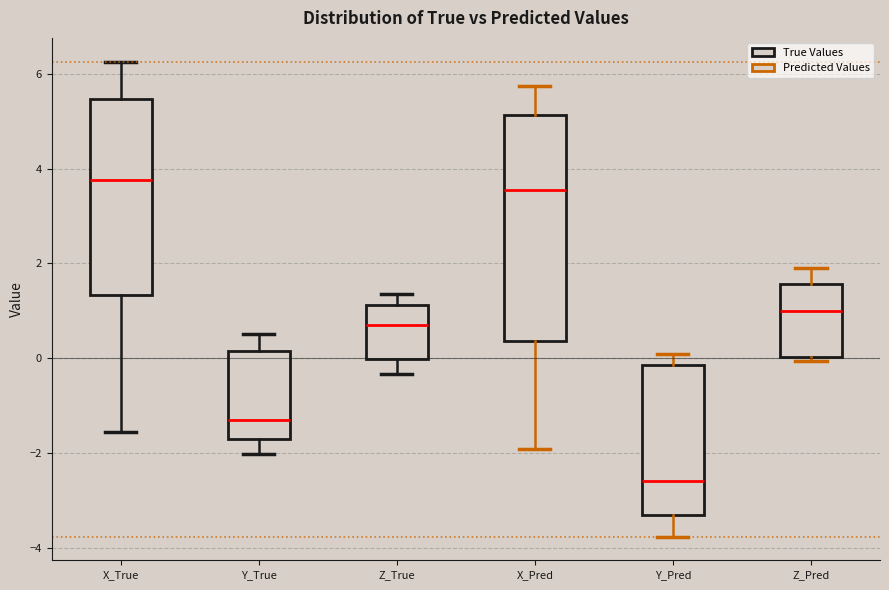

Which box is the tallest, from its lower edge to its upper edge?

X_Pred